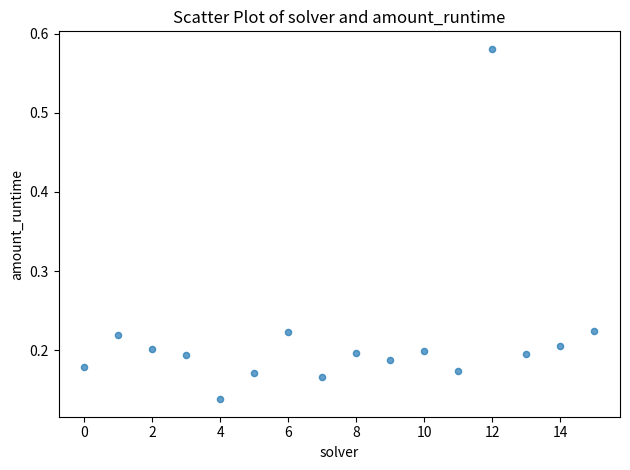

How many points are shown in the scatter plot?

16